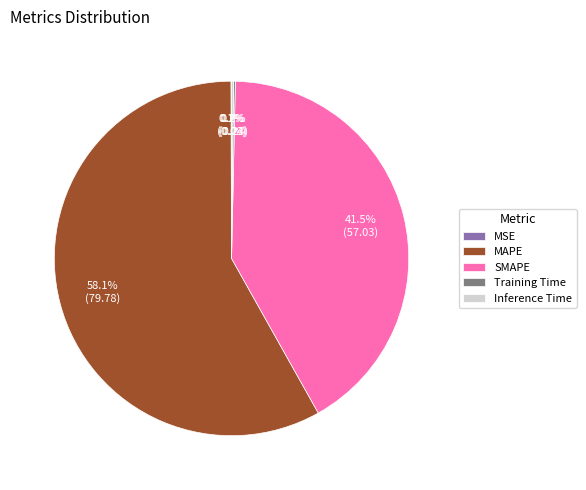

Which slice is the largest?

MAPE